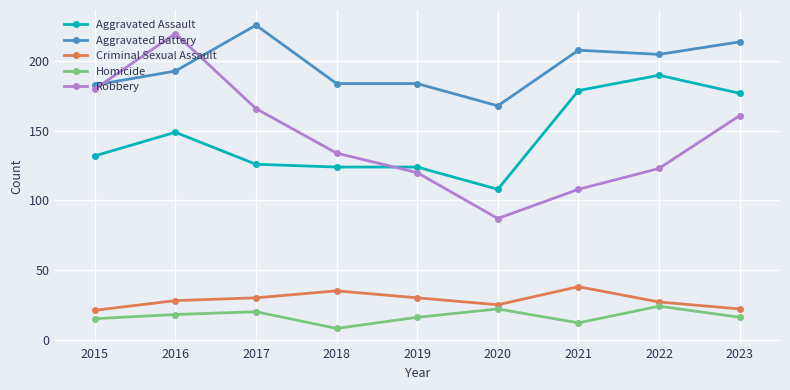

Which series has the widest spread of values?

Robbery